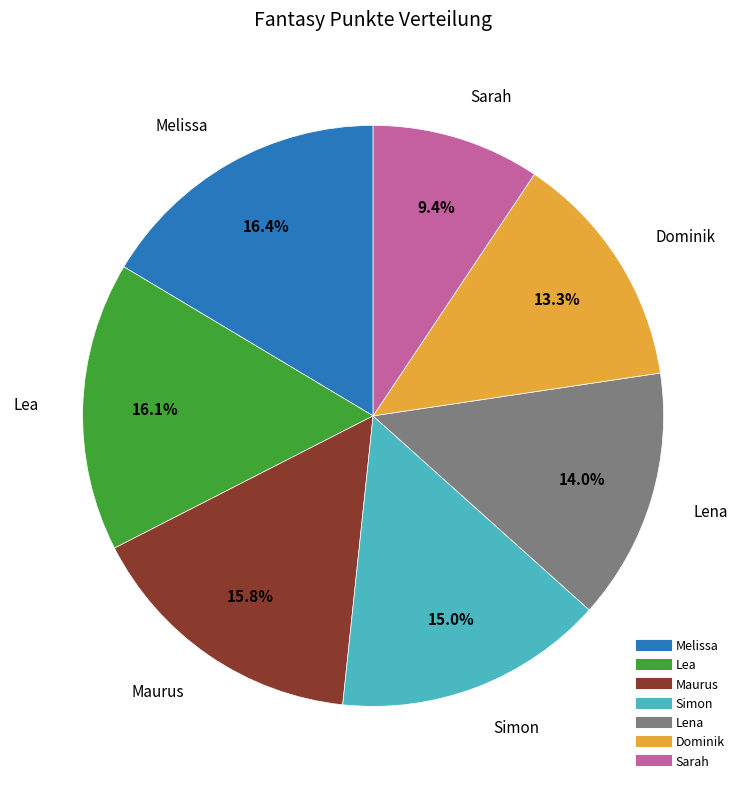

Is it true that Lena is 14% of the pie?

True